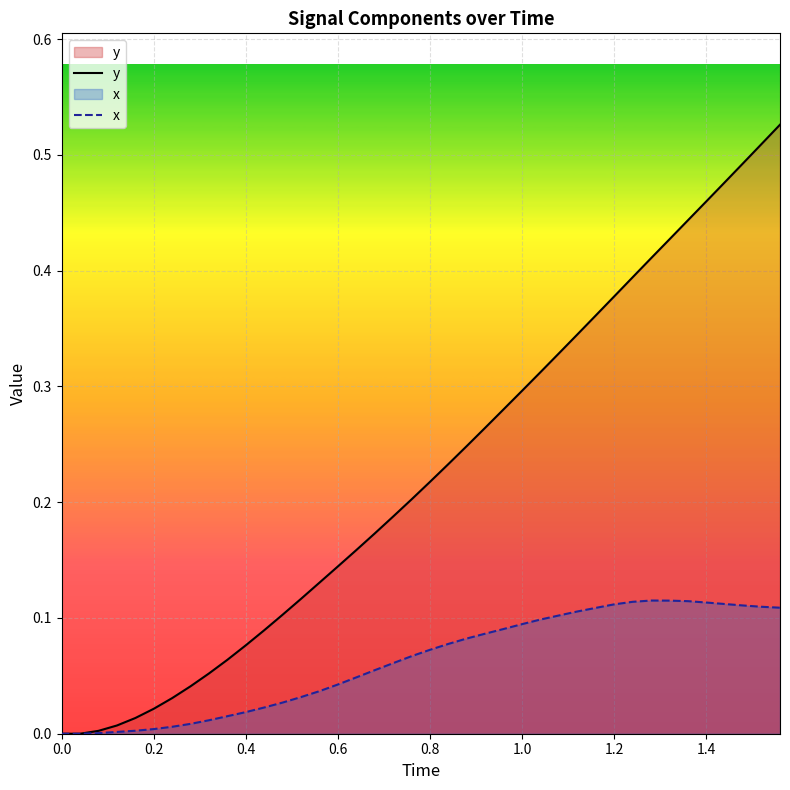

The value of x at 0.6 is 0.1. True or false?

False